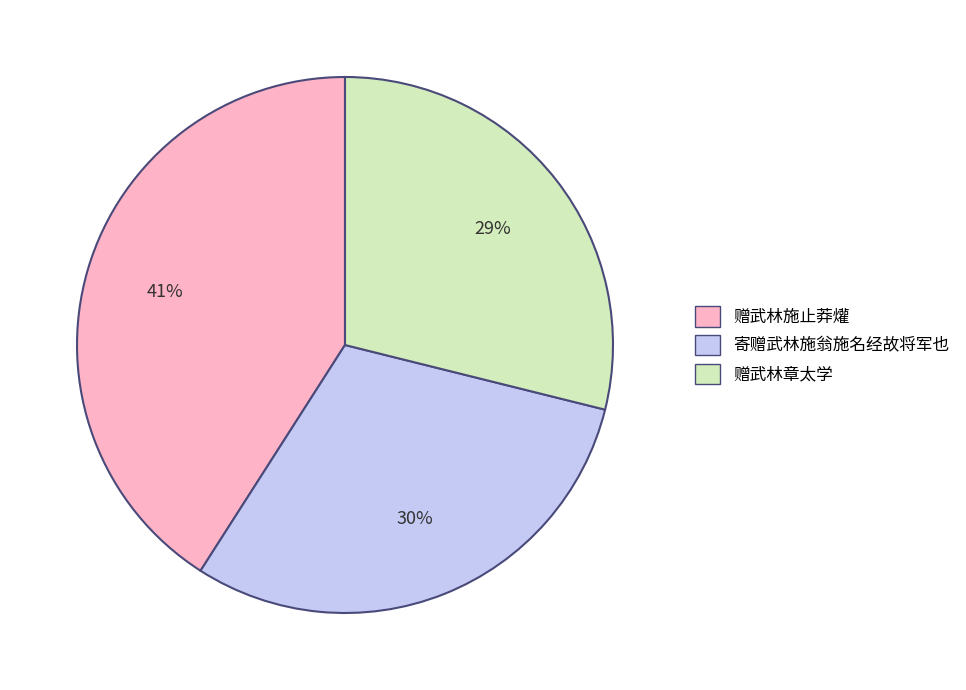

To the nearest percent, what percentage of the pie is 寄赠武林施翁施名经故将军也?

30%